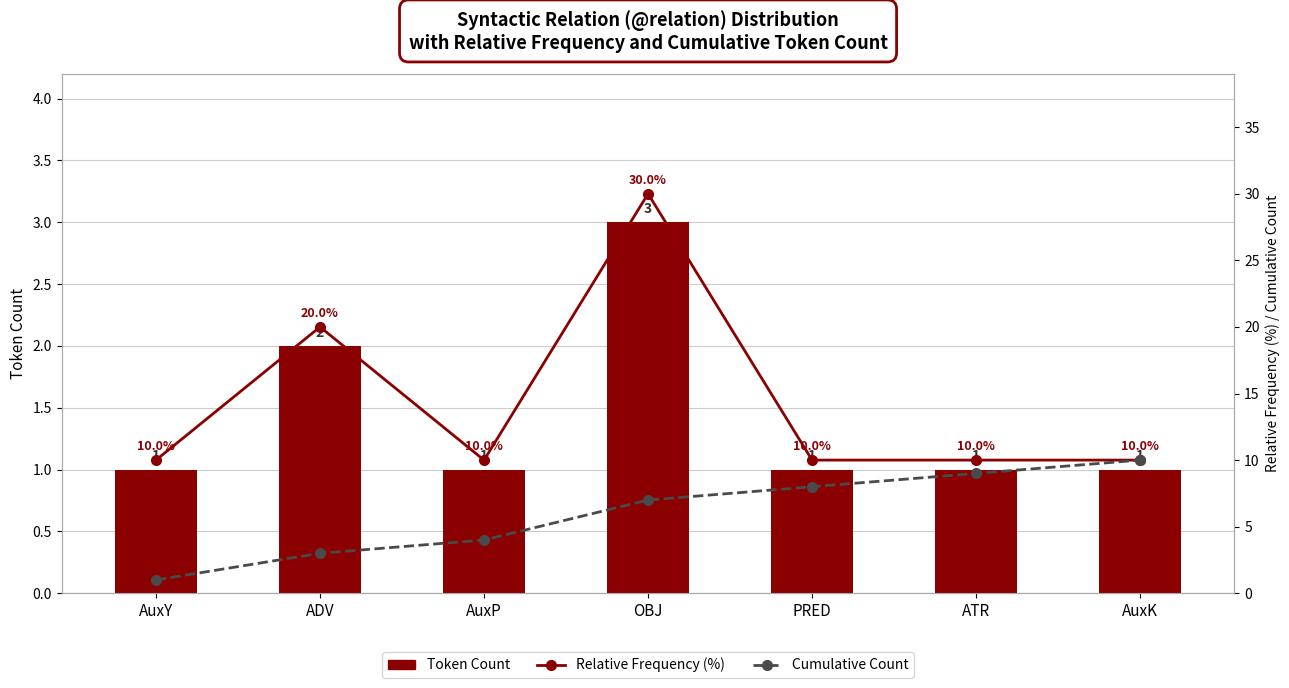

How many data points does each series have?

7